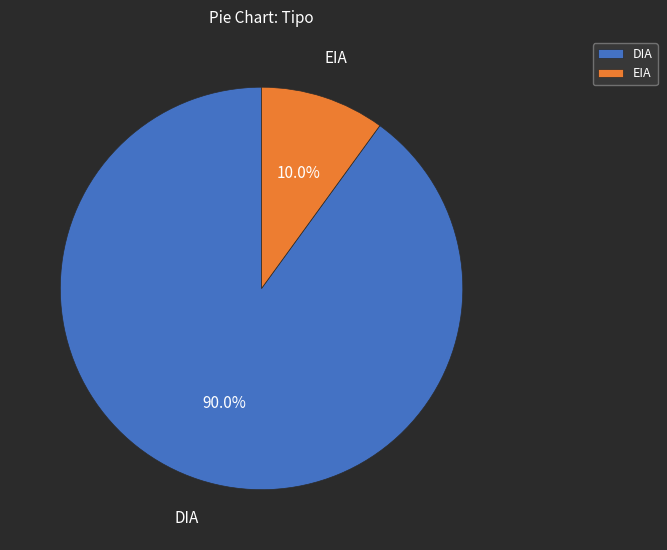

Which category has the biggest portion of the pie?

DIA